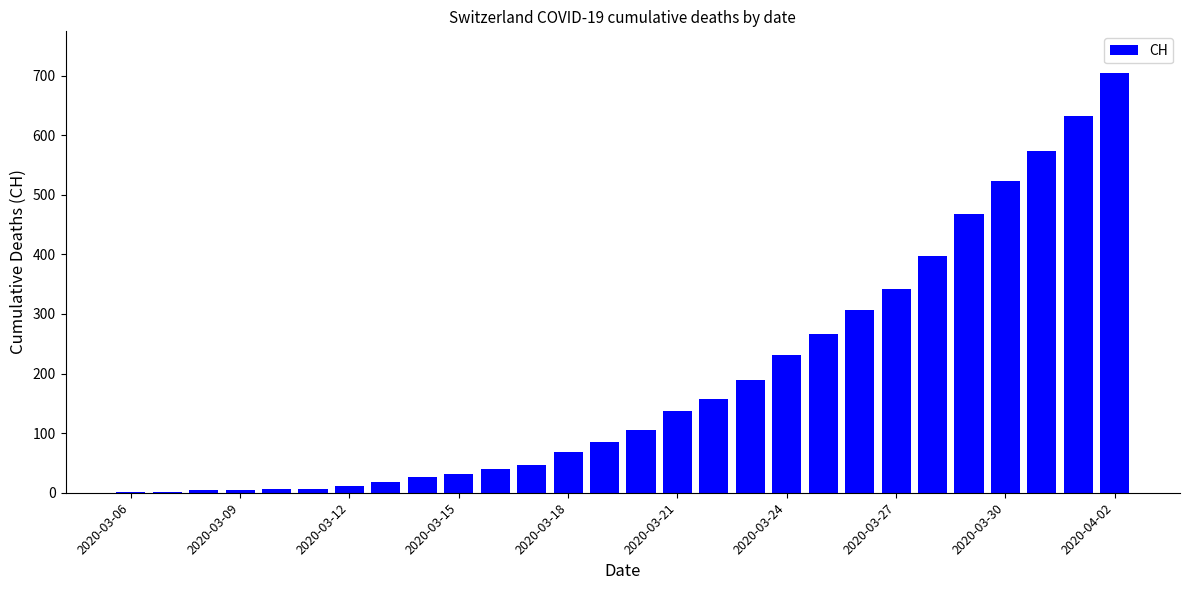

What is the maximum value shown in the chart?

704